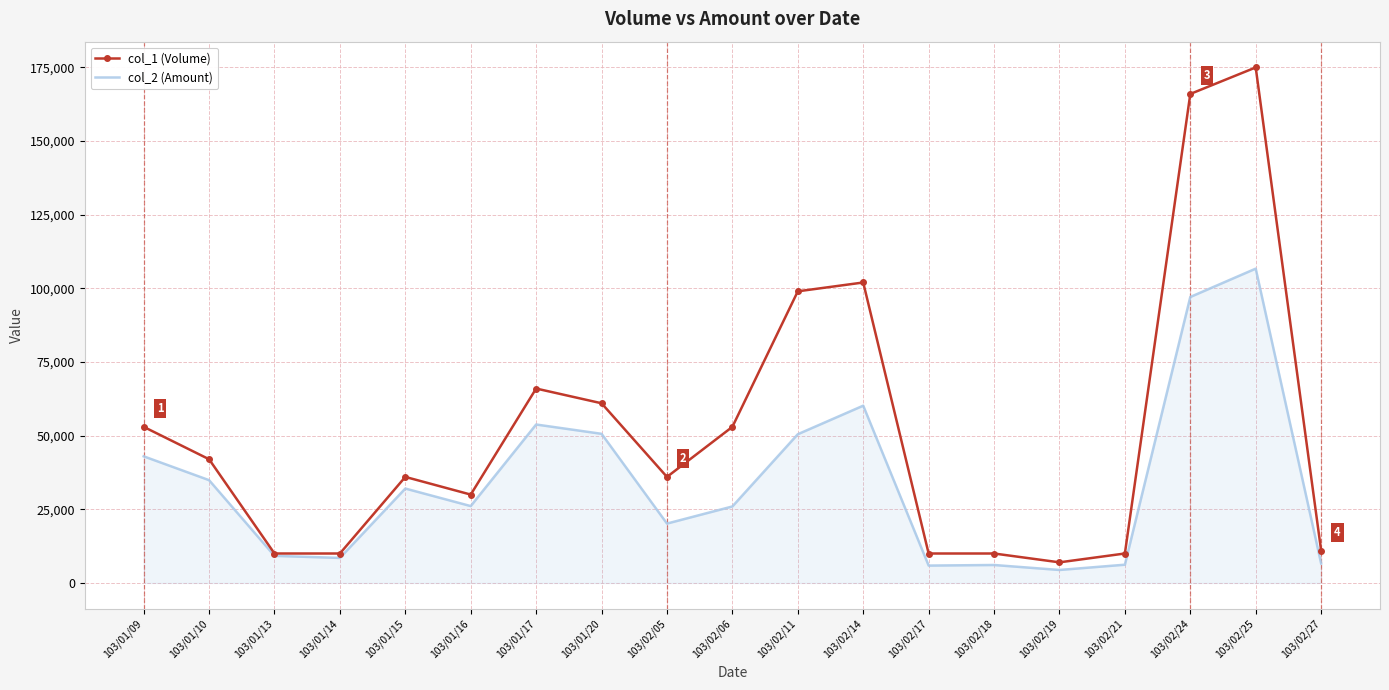

What is the spread (max minus min) of values at 103/02/27?

4380